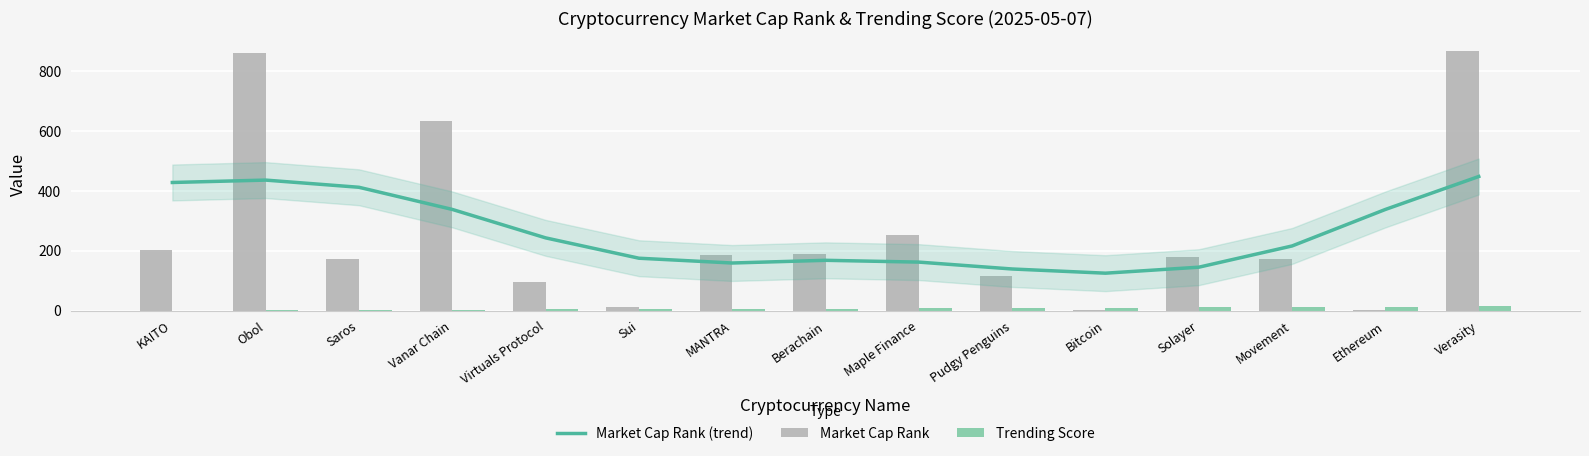

Is the value of Trending Score at Bitcoin greater than the value of Market Cap Rank (trend) at KAITO?

No